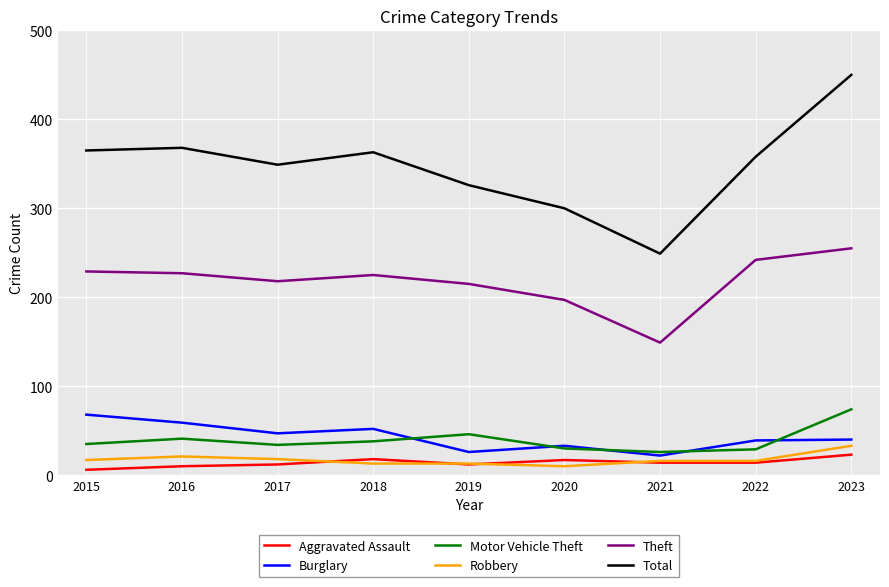

Does the chart have visible grid lines?

Yes